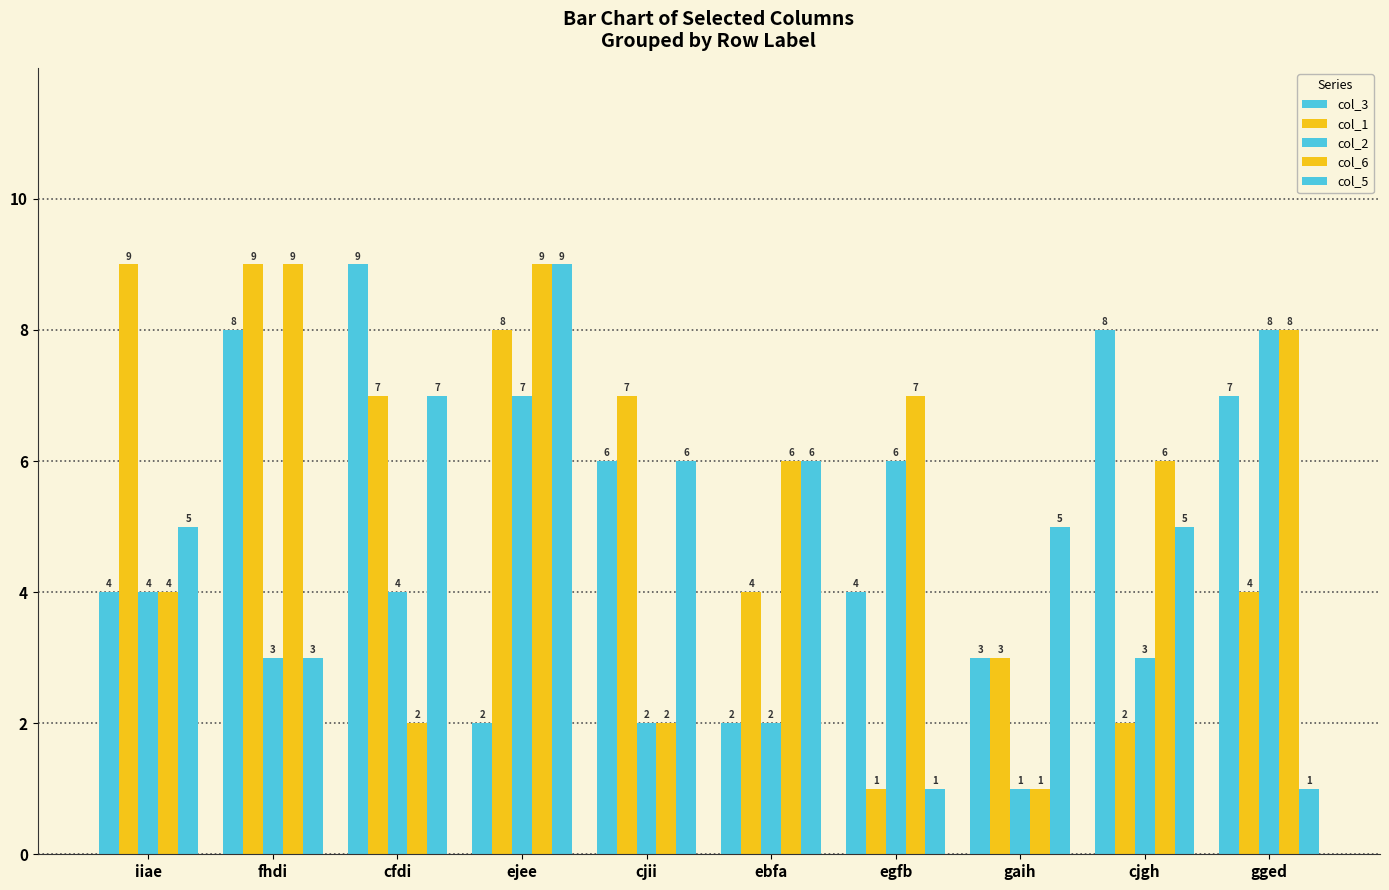

At how many categories does at least one series exceed 2?

10